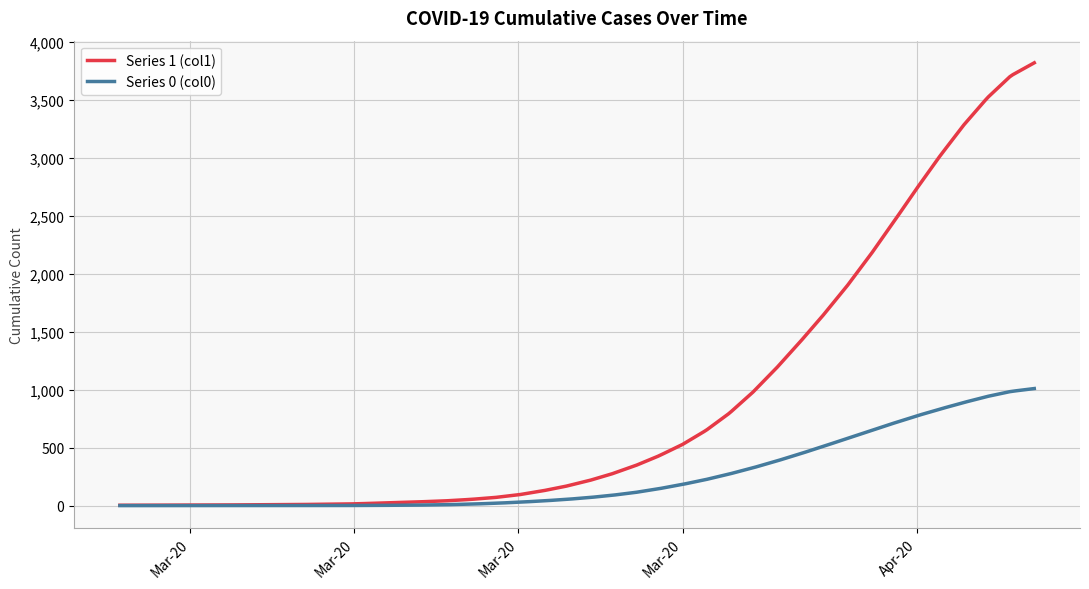

Which series has the widest spread of values?

Series 1 (col1)